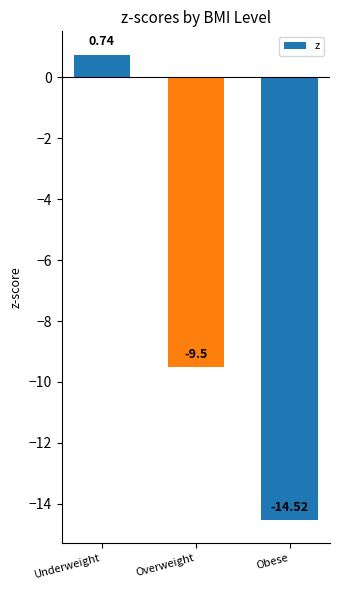

Which category has the highest value across all series?

Underweight